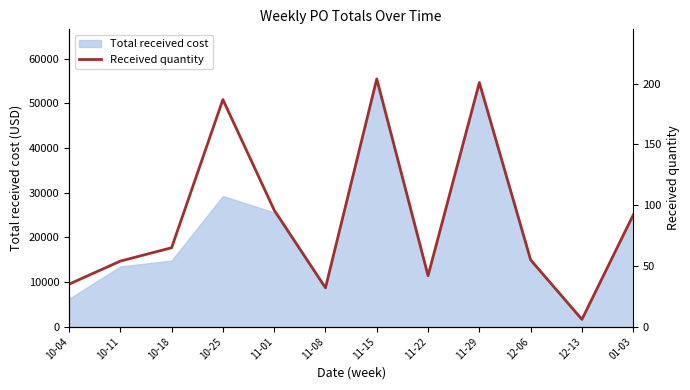

What is the minimum value for Total received cost?

1632